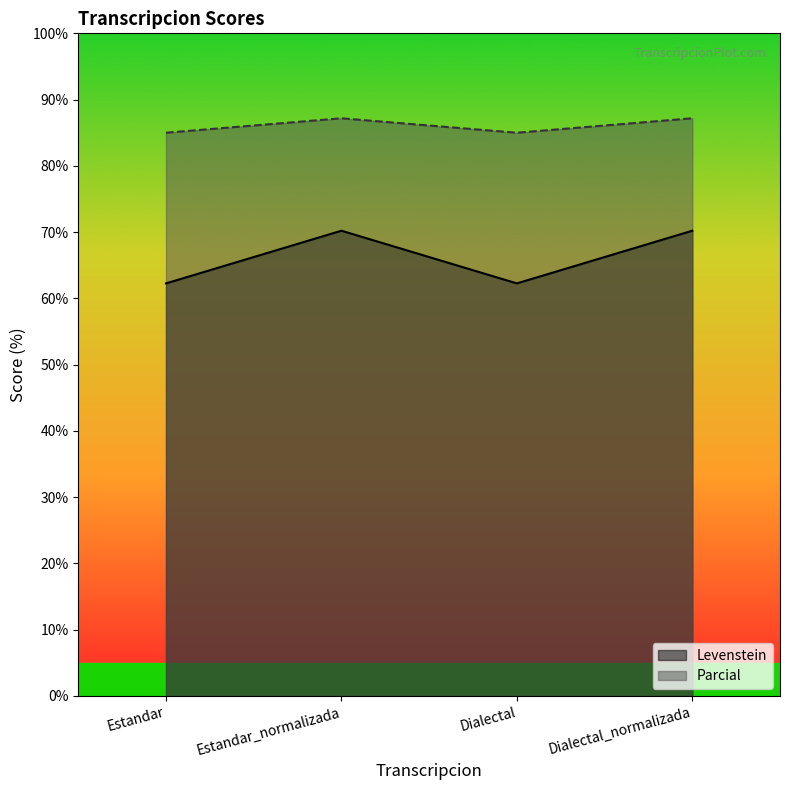

What is the sum of the Parcial values at Dialectal_normalizada and Estandar?

172.2